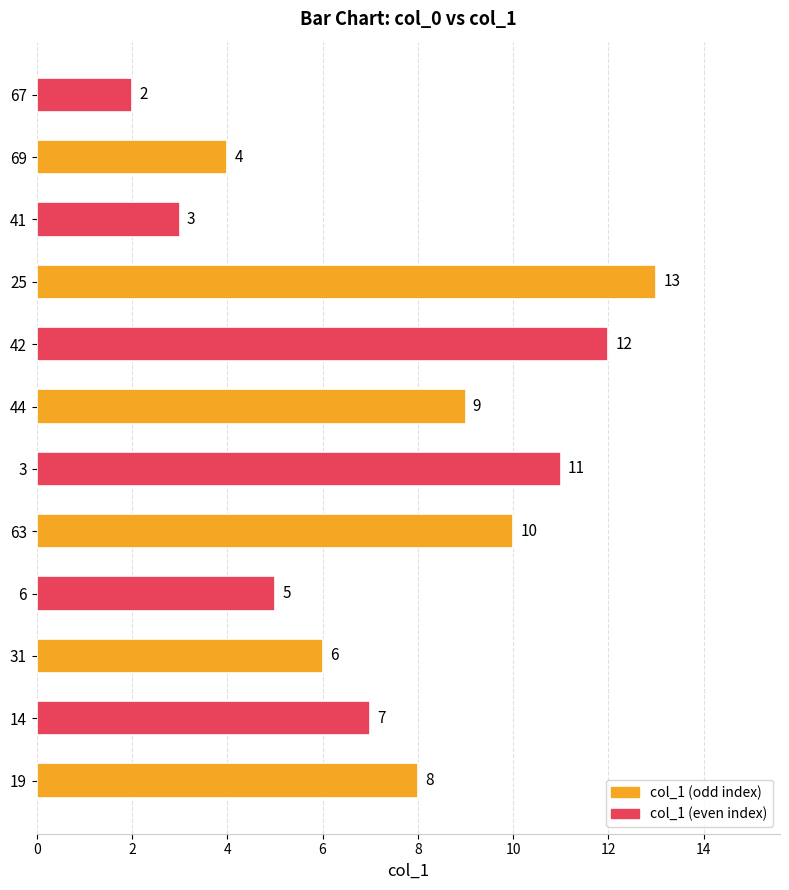

Which category has the lowest value across all series?

67